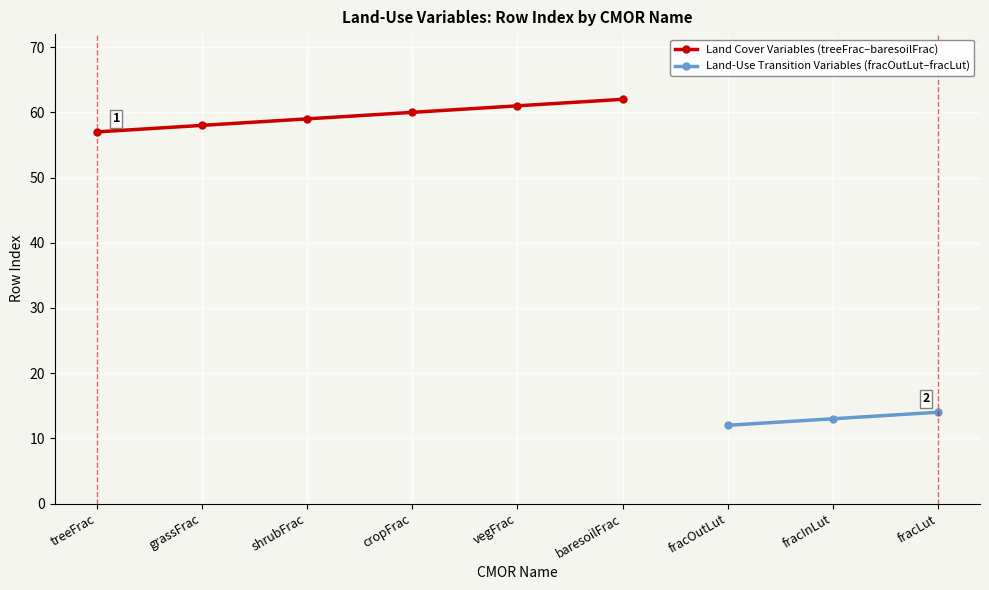

Which category has the highest value across all series?

baresoilFrac